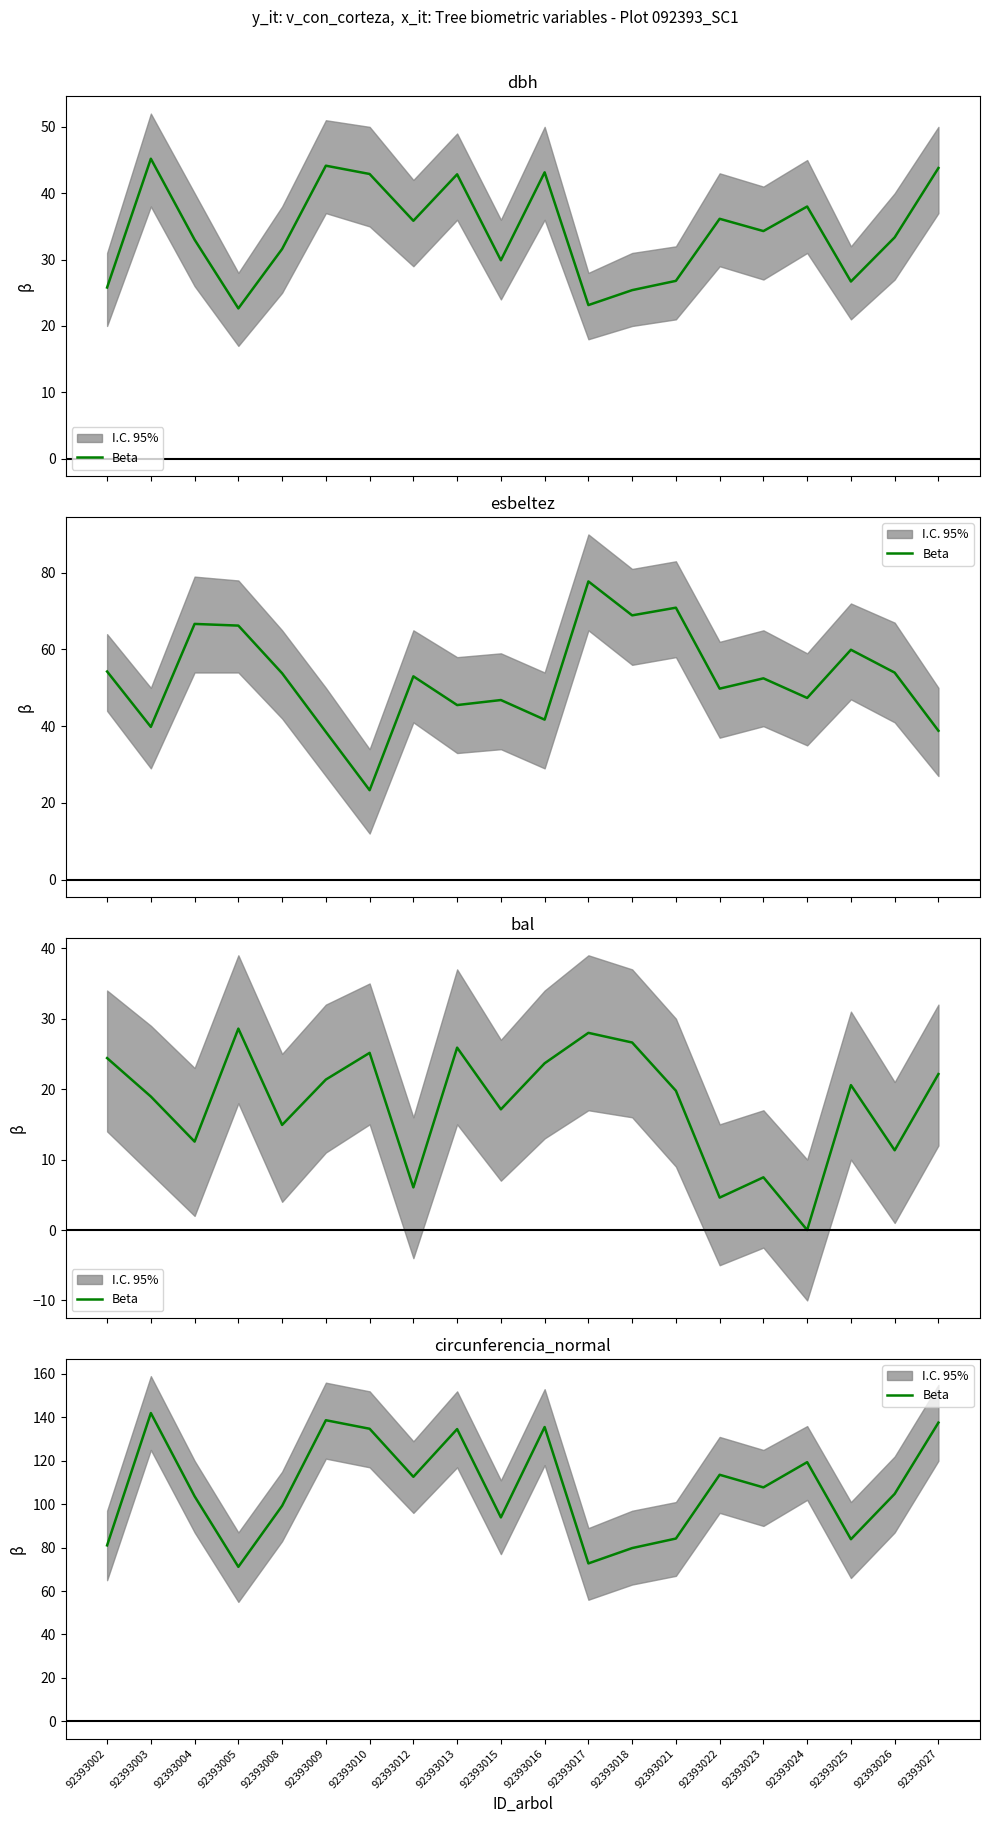

What is the average value?

107.6